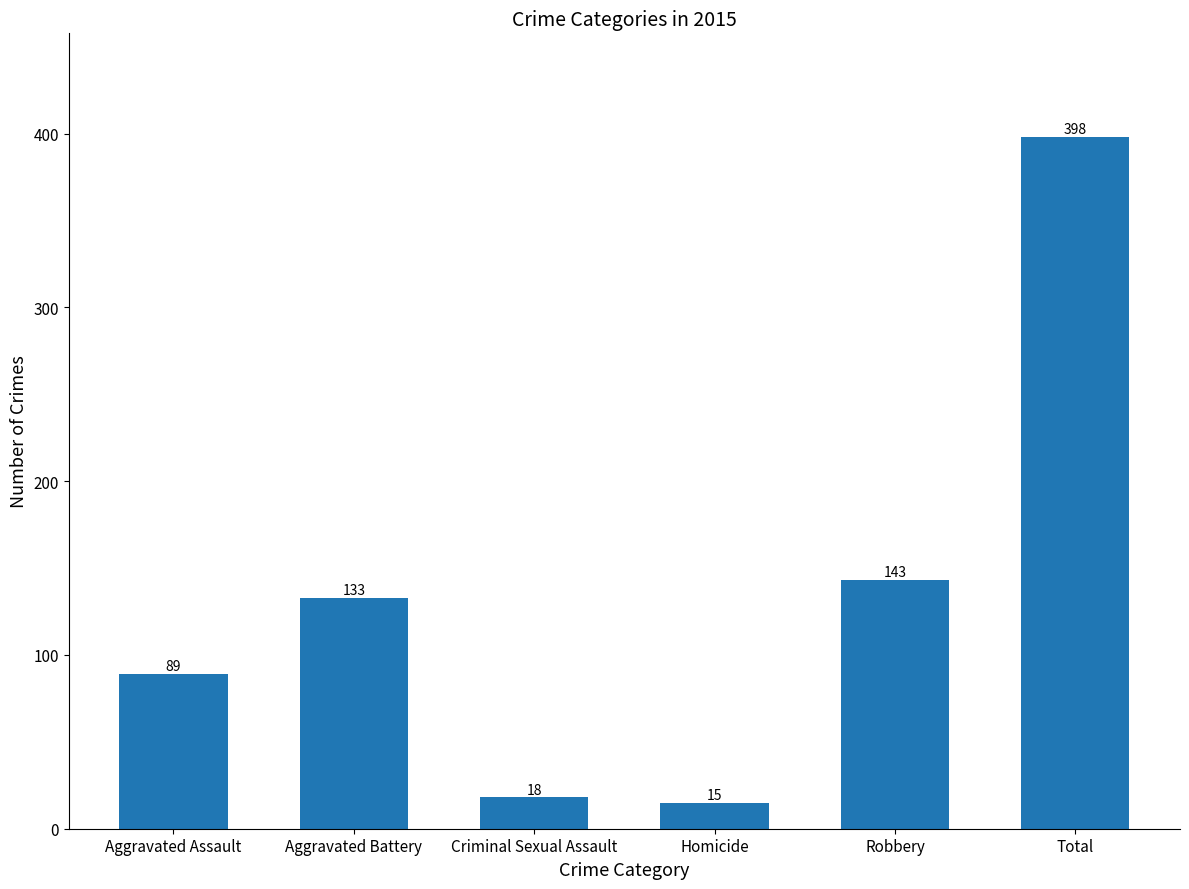

Is it true that the value at Total is 150?

False